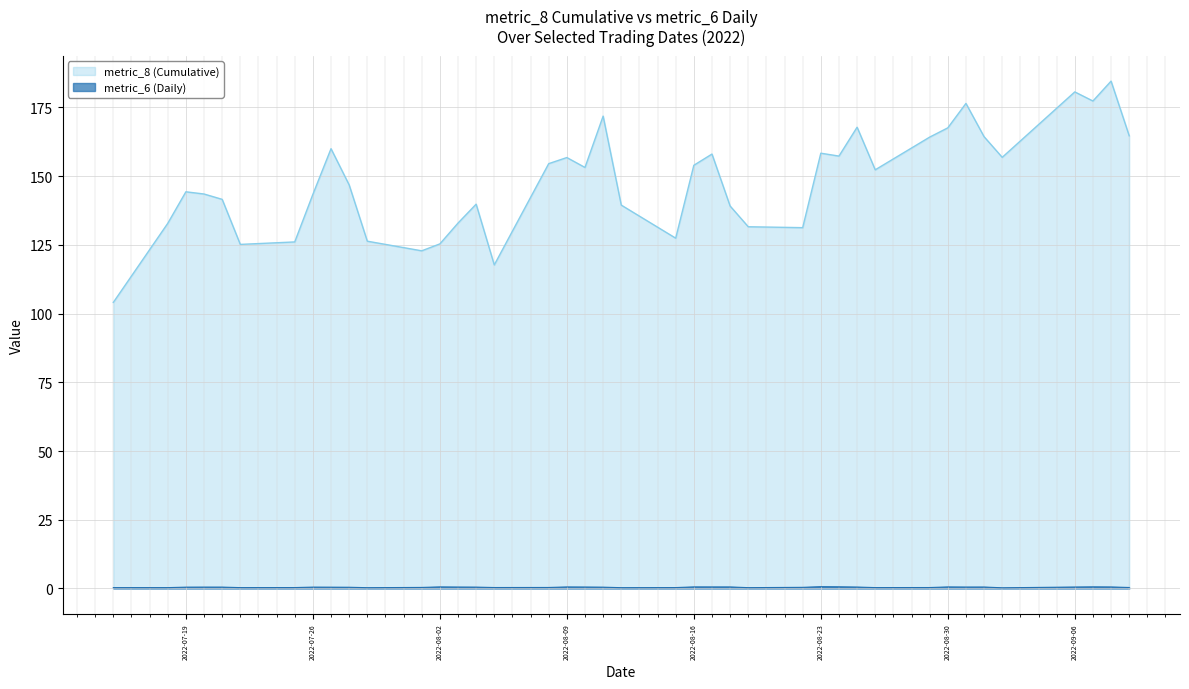

What is the value of the metric_6 (Daily) point at the 17th from the left?

0.4